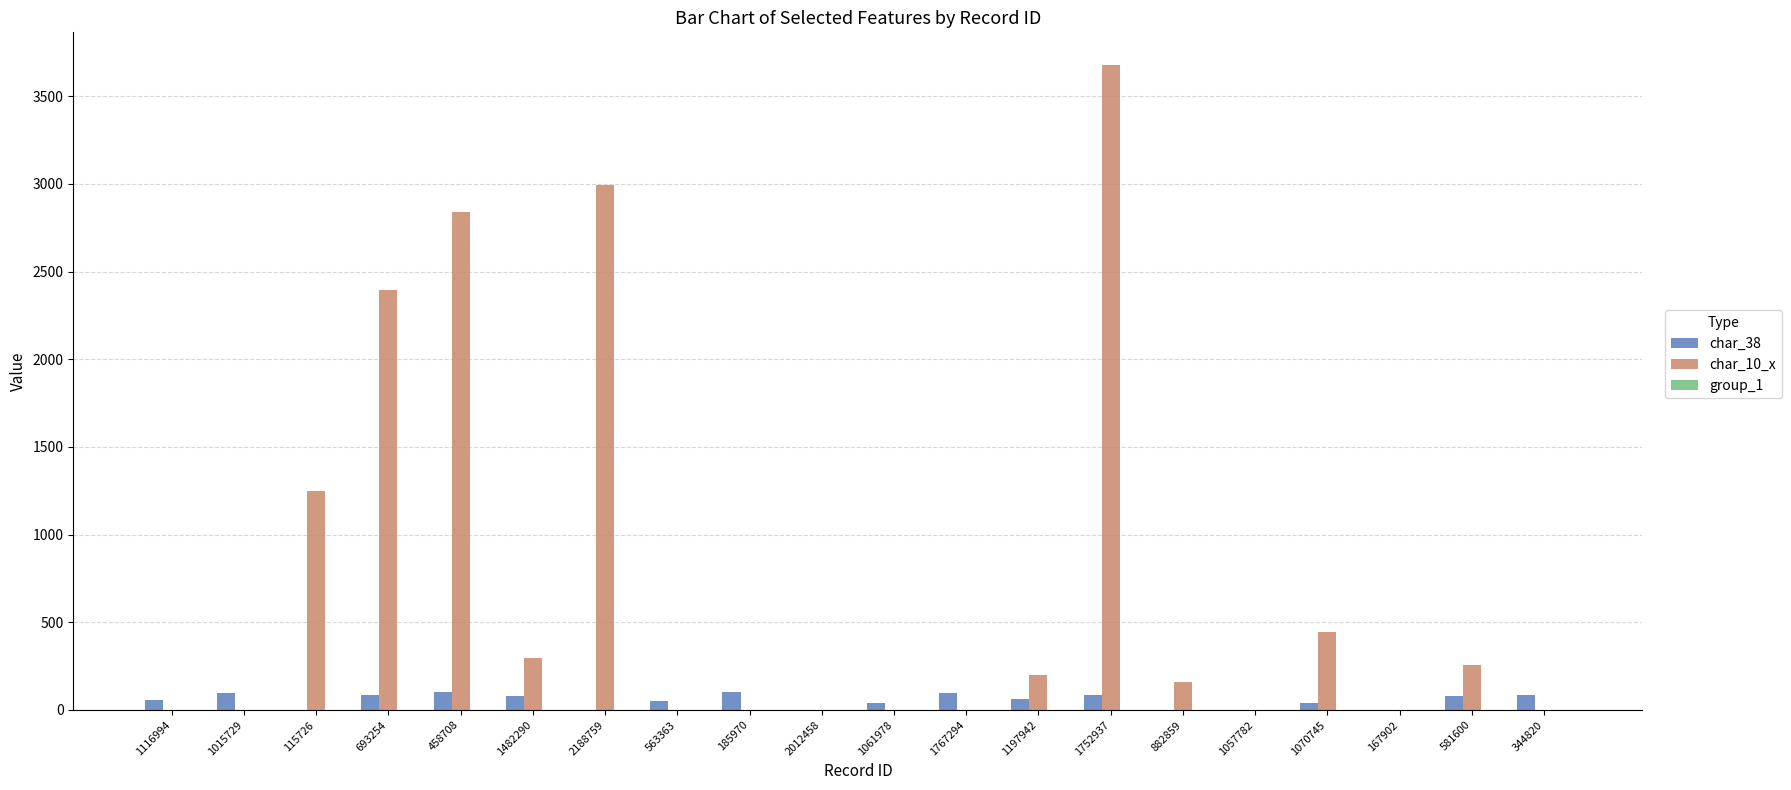

What is the total value across all series at 1057782?

2